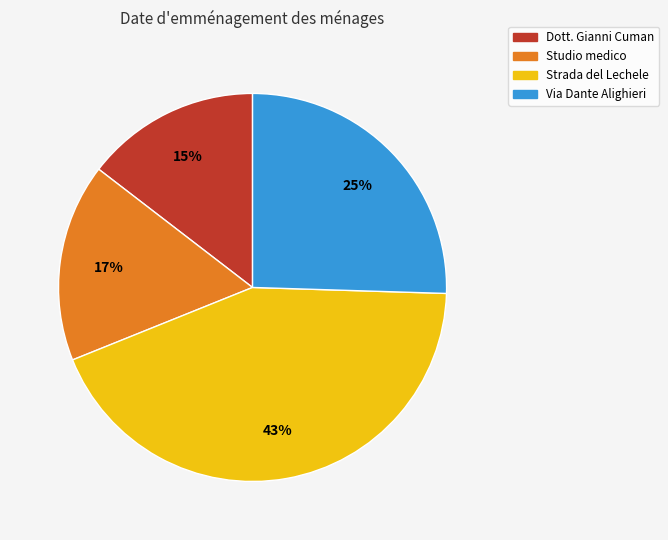

Does Strada del Lechele represent more than half of the total?

No